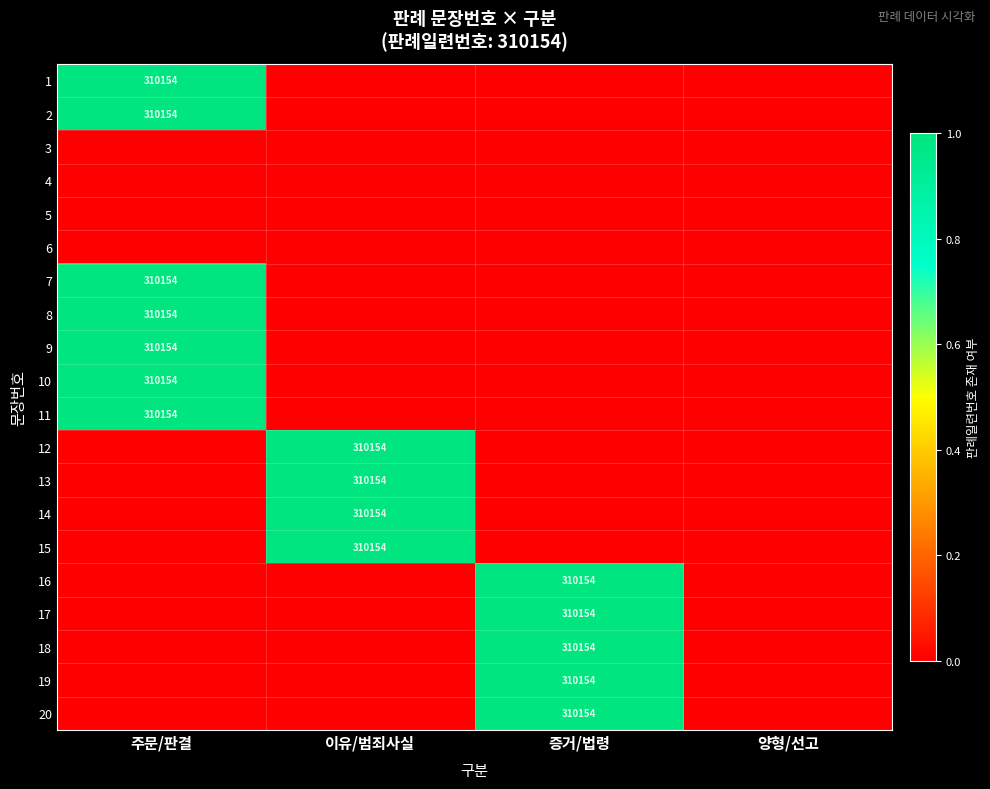

At how many categories does at least one series exceed 0?

3